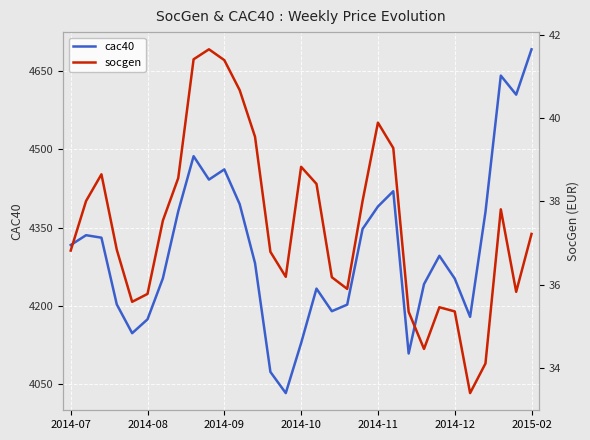

At which label does cac40 reach its peak?

2015-02